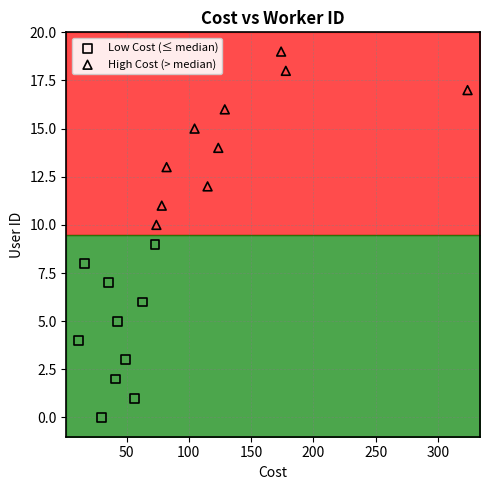

What are all the series names shown in the legend?

Low Cost (≤ median), High Cost (> median)